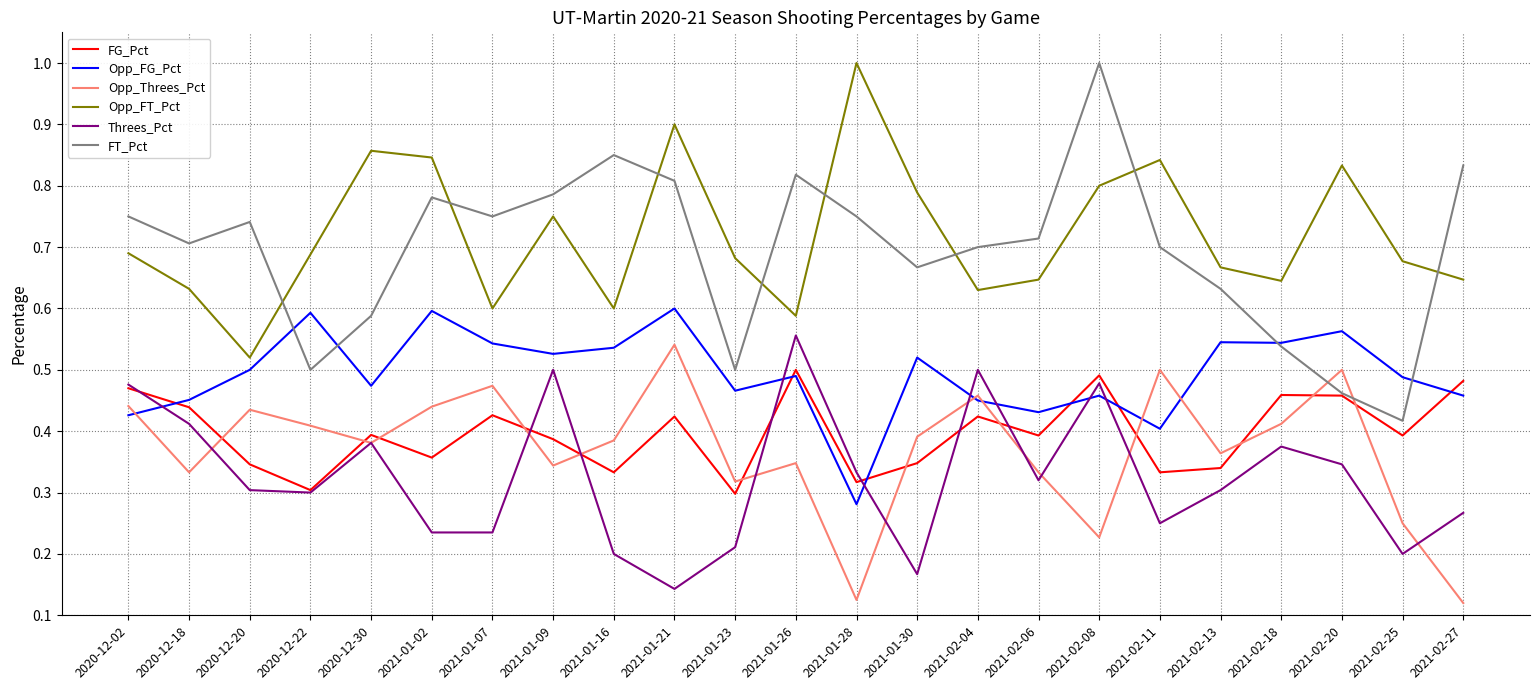

Is the value of Opp_FT_Pct at 2021-02-11 greater than the value of Opp_FG_Pct at 2020-12-02?

Yes